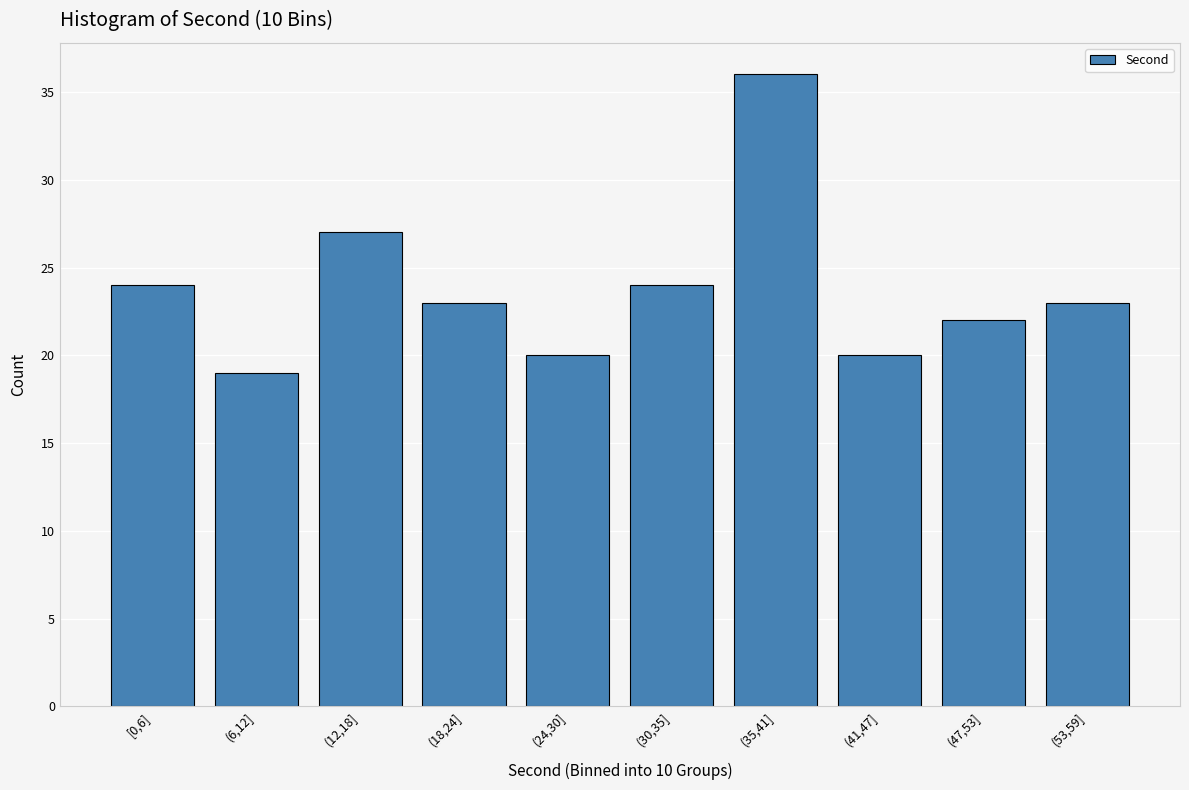

Reading right to left, list all the values displayed in this chart.

23	22	20	36	24	20	23	27	19	24